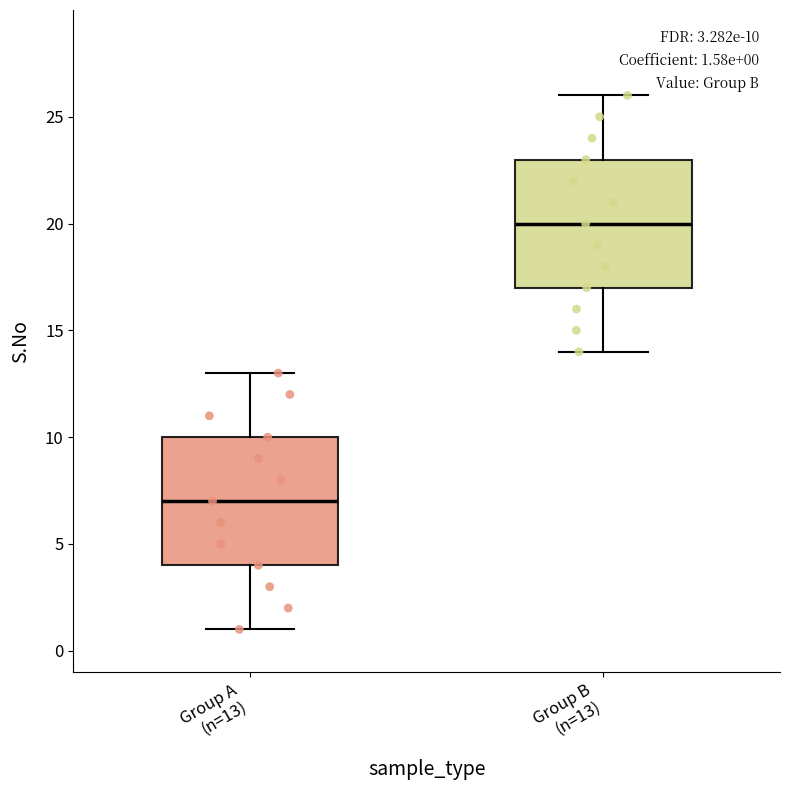

Which box has the lowest median line?

Group A (n=13)